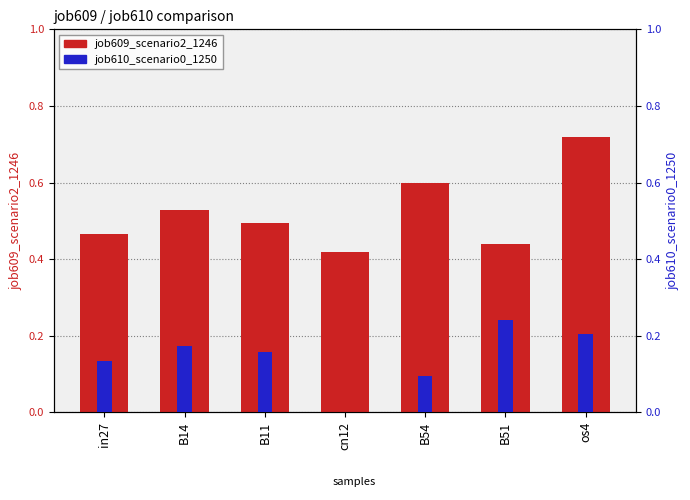

Between in27 and B11, which series saw the biggest shift?

job609_scenario2_1246